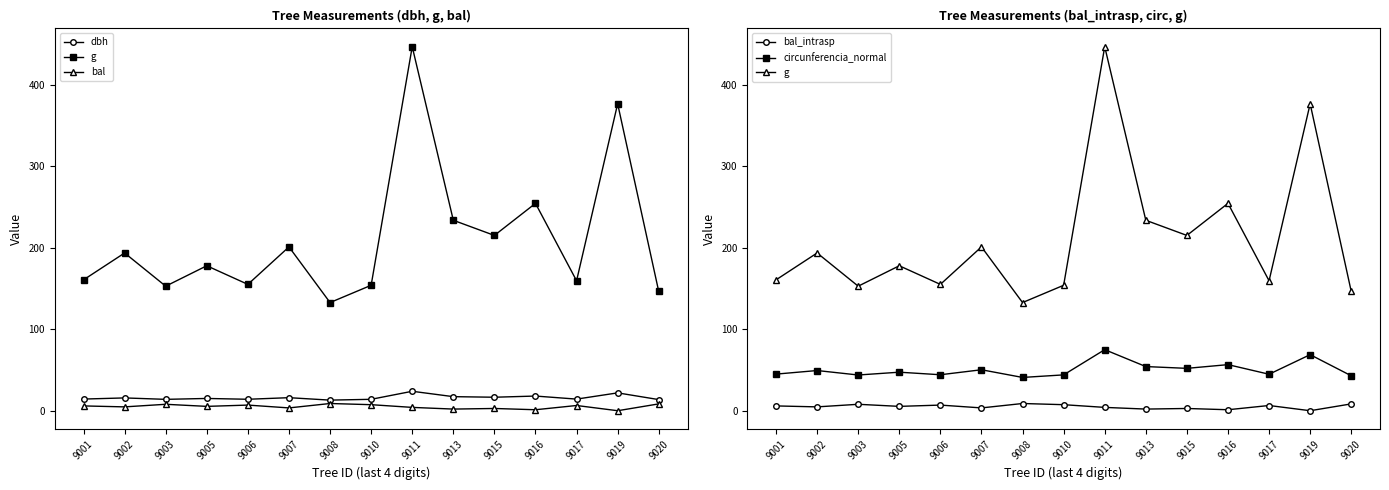

How many categories are shown in the chart?

15